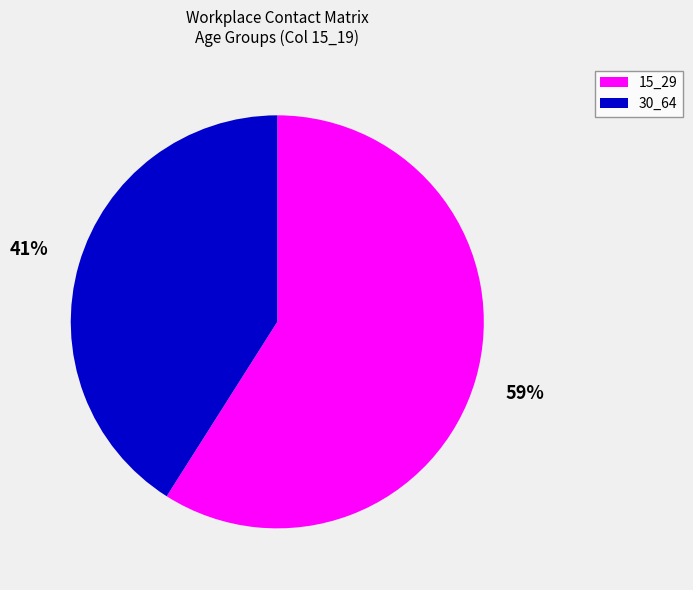

To the nearest percent, what is the average slice percentage?

50%